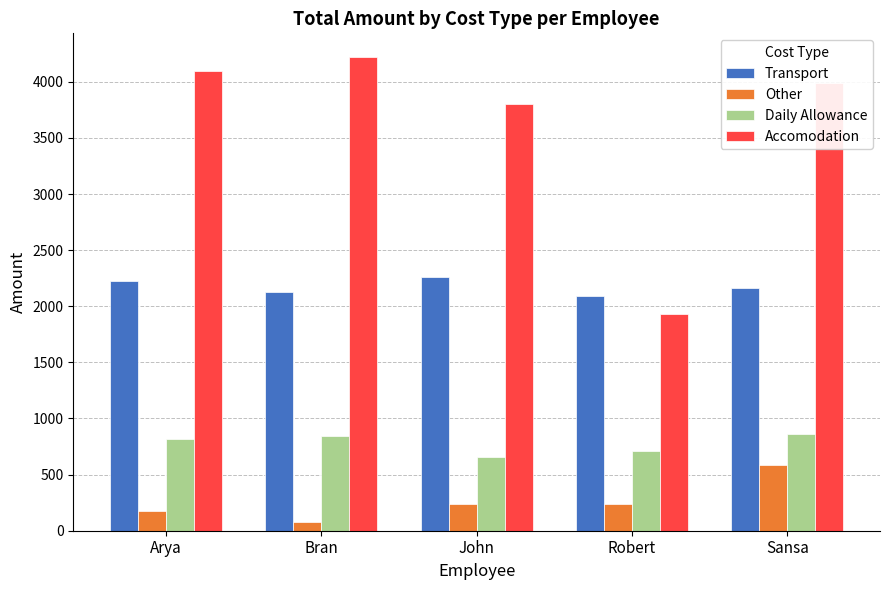

How many values in the Transport series are below 2162?

2